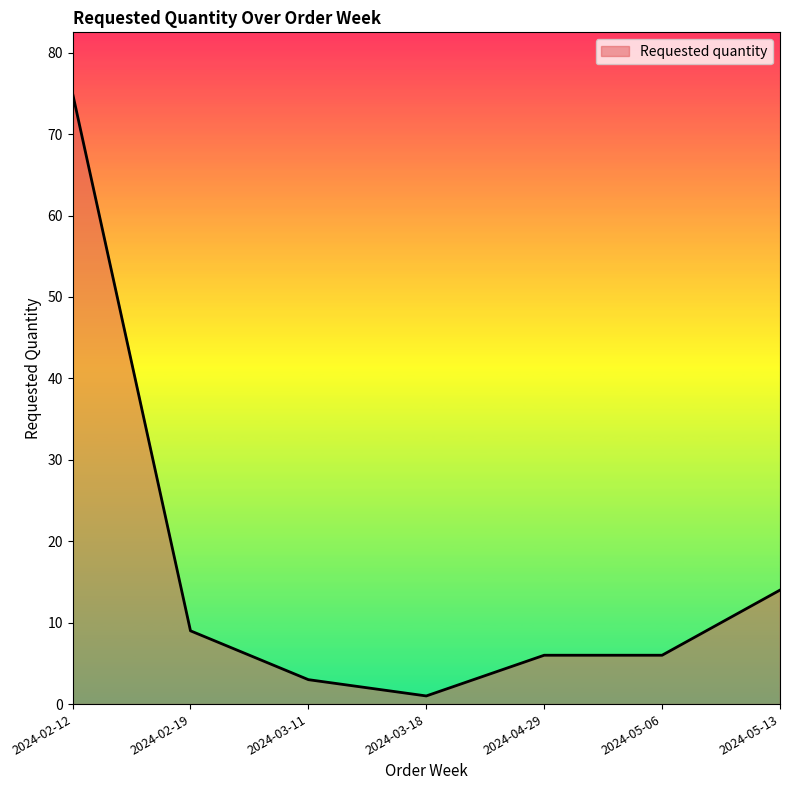

True or false: the data has more than 1 interior local peaks.

False